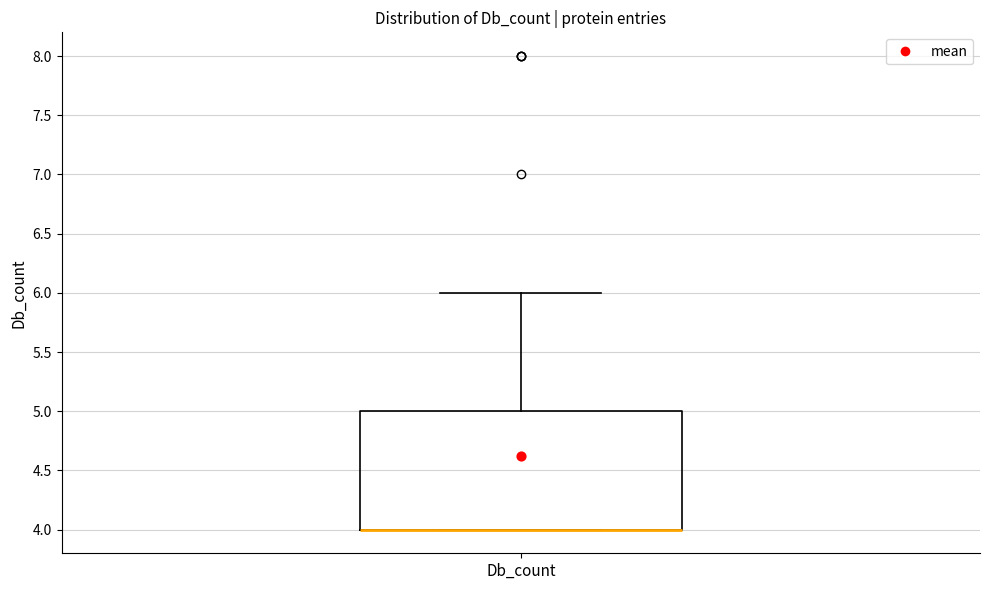

Read this box plot against the y-axis: the position of the median line, the range covered by the box, and the ends of both whiskers. The values are not printed on the chart, so give them approximately, as read against the axis.

median 4 (drawn on the box's lower edge), box 4 to 5, whiskers 4 to 6